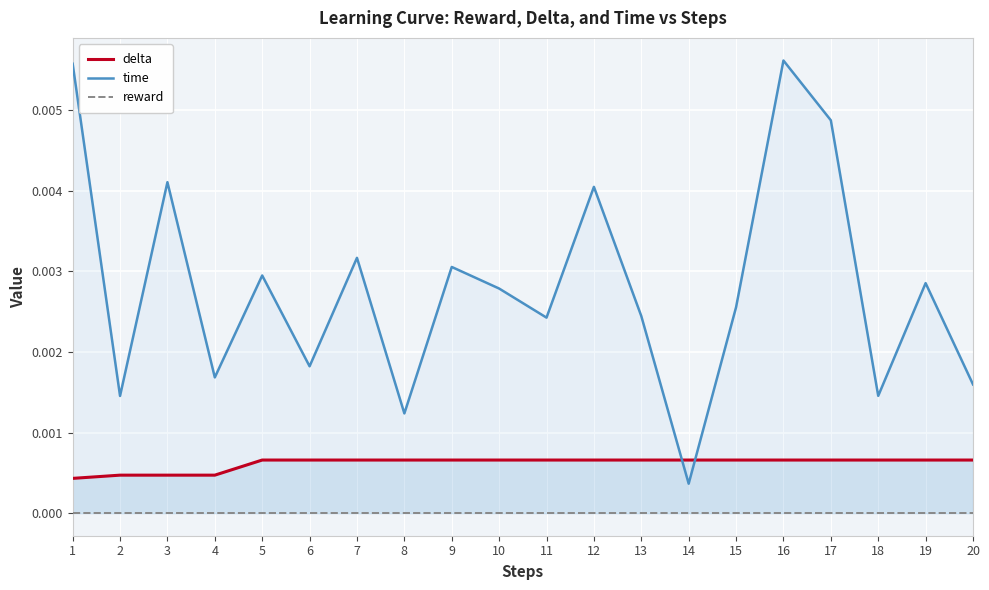

Which label corresponds to the smallest value in the chart?

1